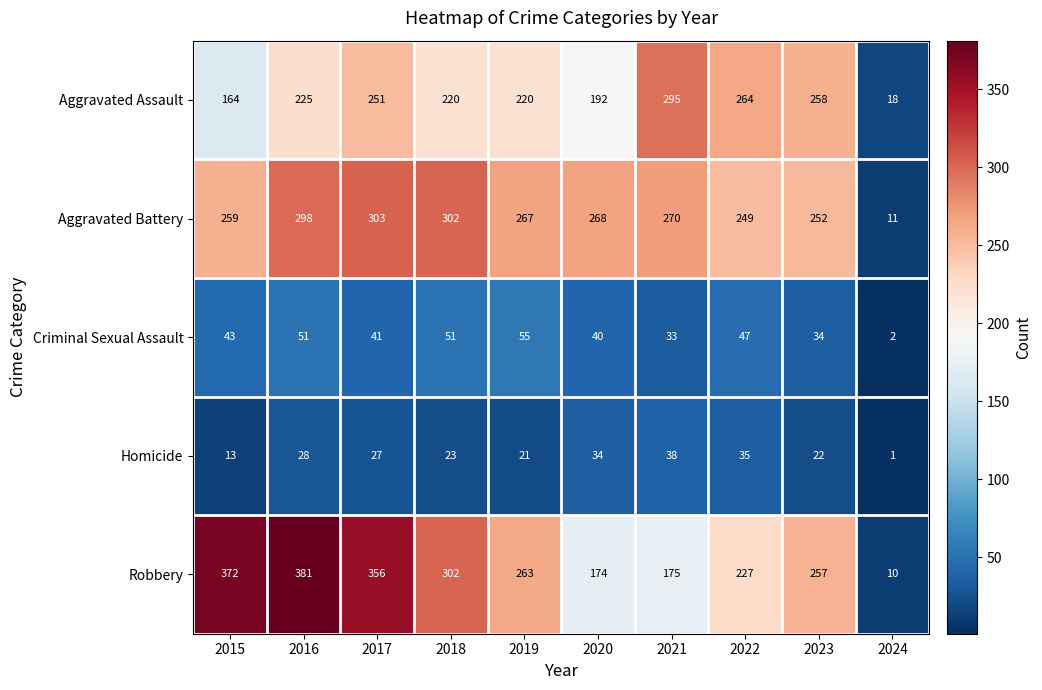

Which category has the lowest value in the Aggravated Battery series?

2024